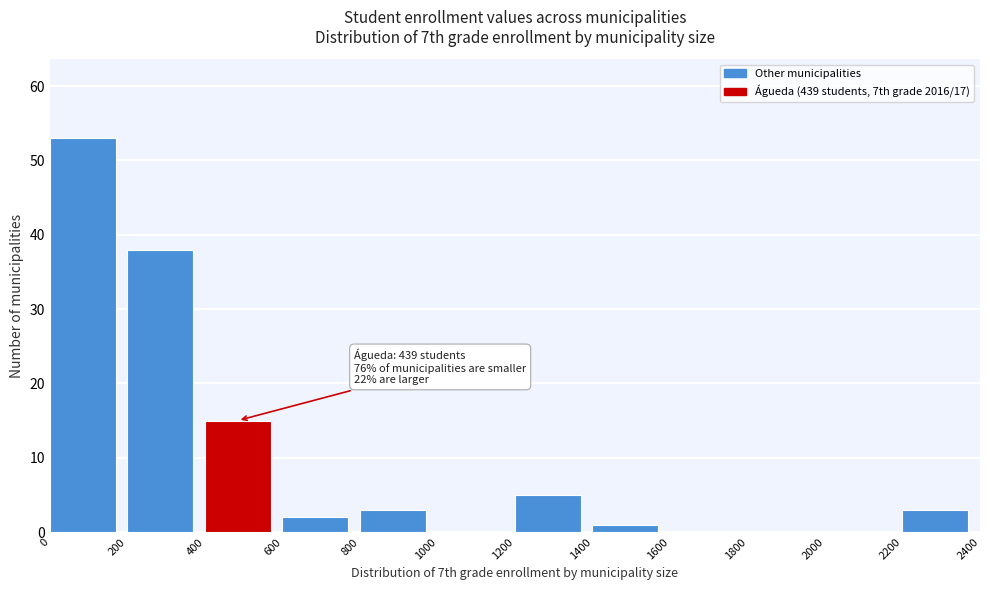

Over which range of the x-axis is the bar tallest?

0 to 200